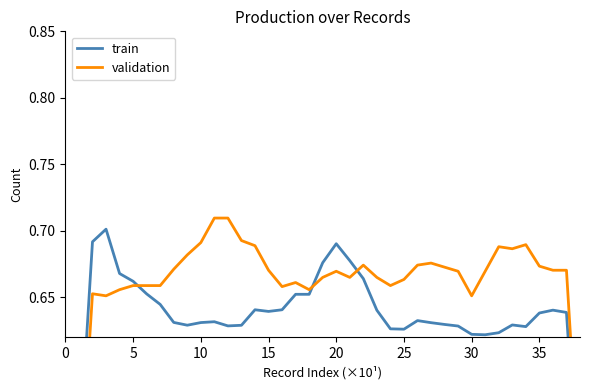

What is the greatest value displayed?

0.7